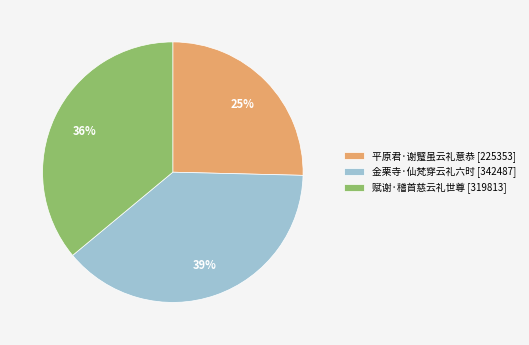

Does any single category account for the majority?

No